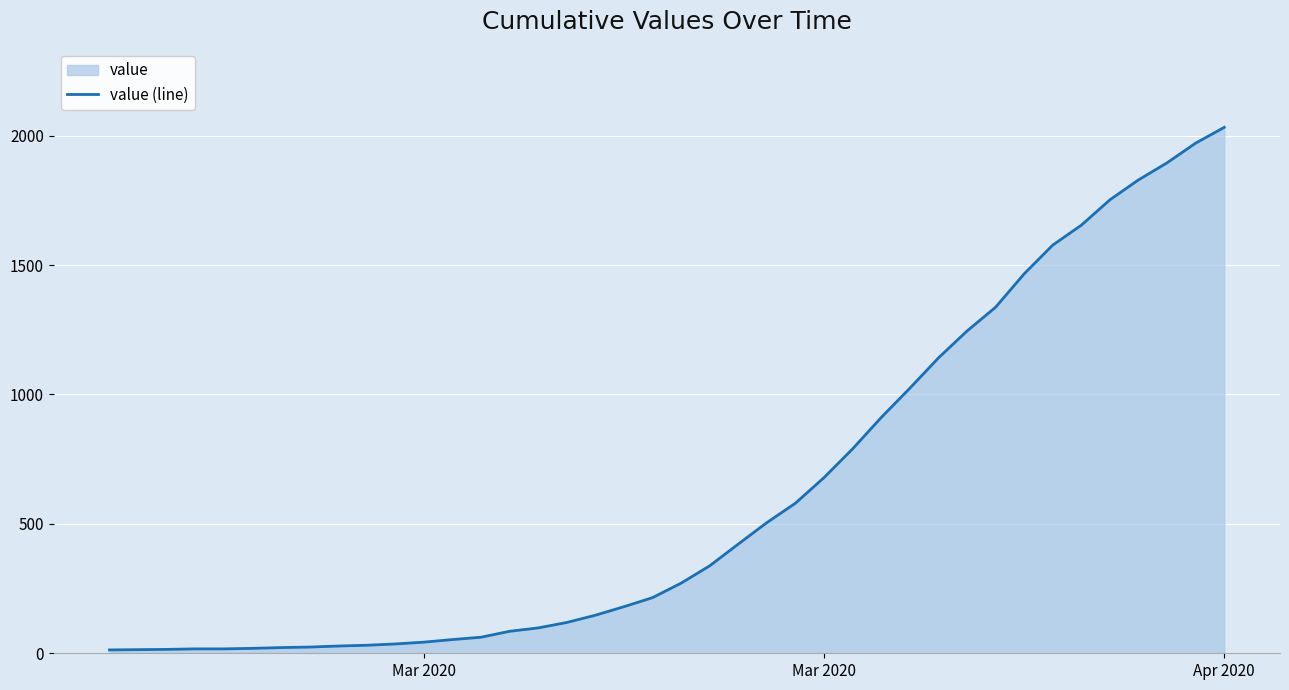

How many lines are shown in the chart?

1